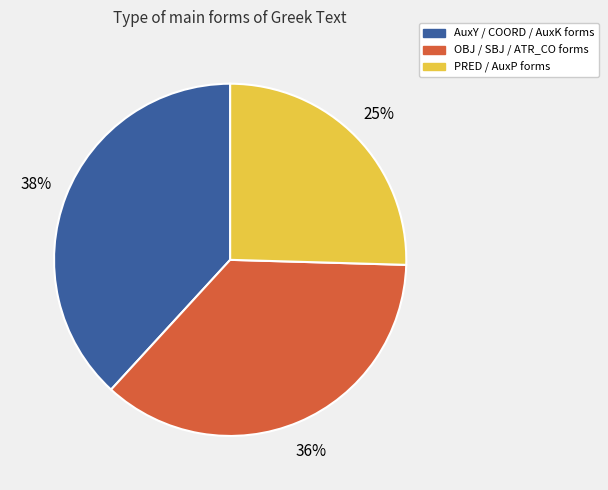

To the nearest percent, what is the average slice percentage?

33%